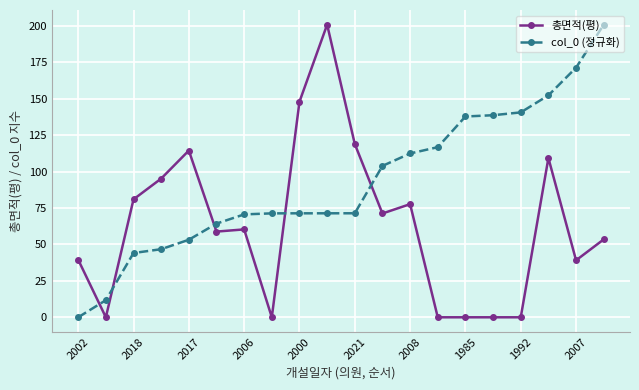

What is the value of the 총면적(평) point at the 3rd from the left?

80.9